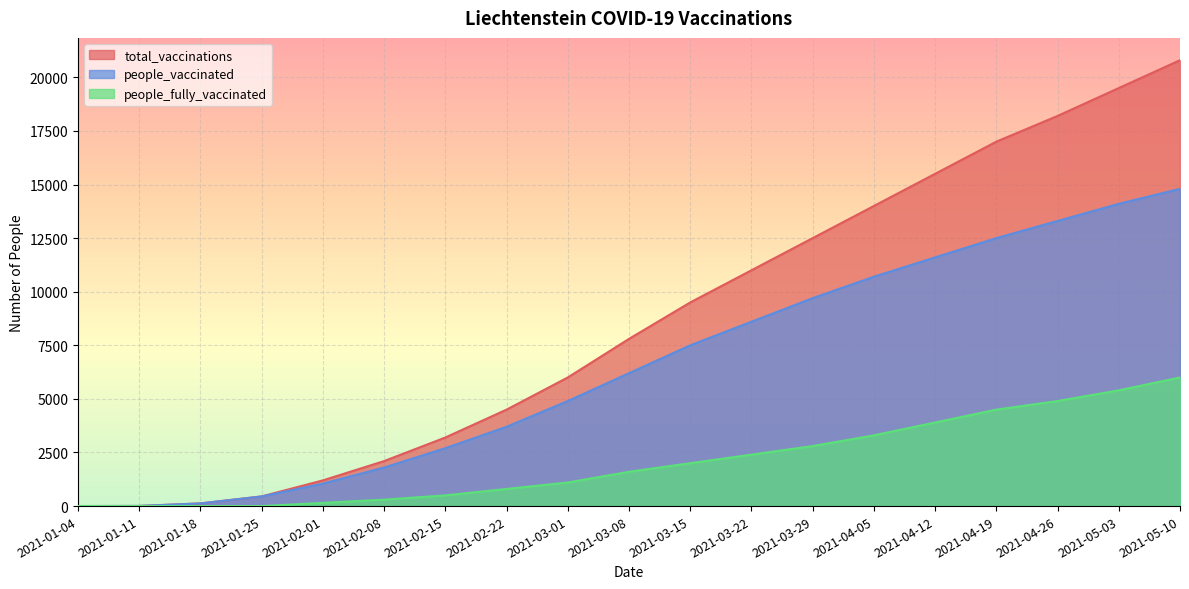

True or false: people_fully_vaccinated and total_vaccinations cross at least once.

False